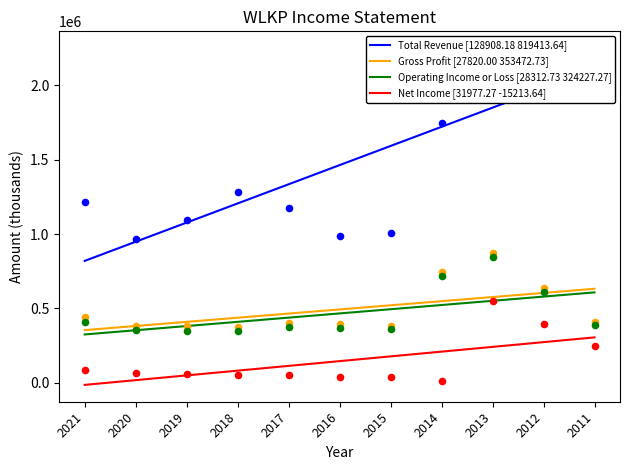

At how many categories does at least one series exceed 2240059?

2